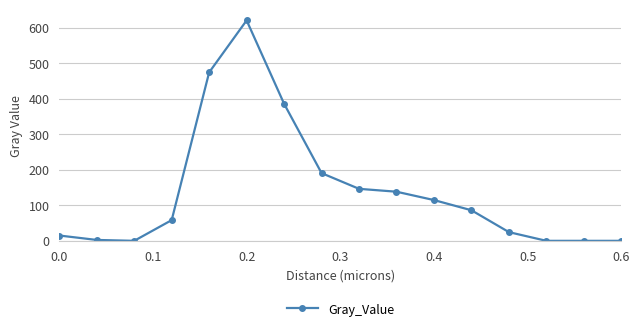

What is the maximum value shown in the chart?

620.6